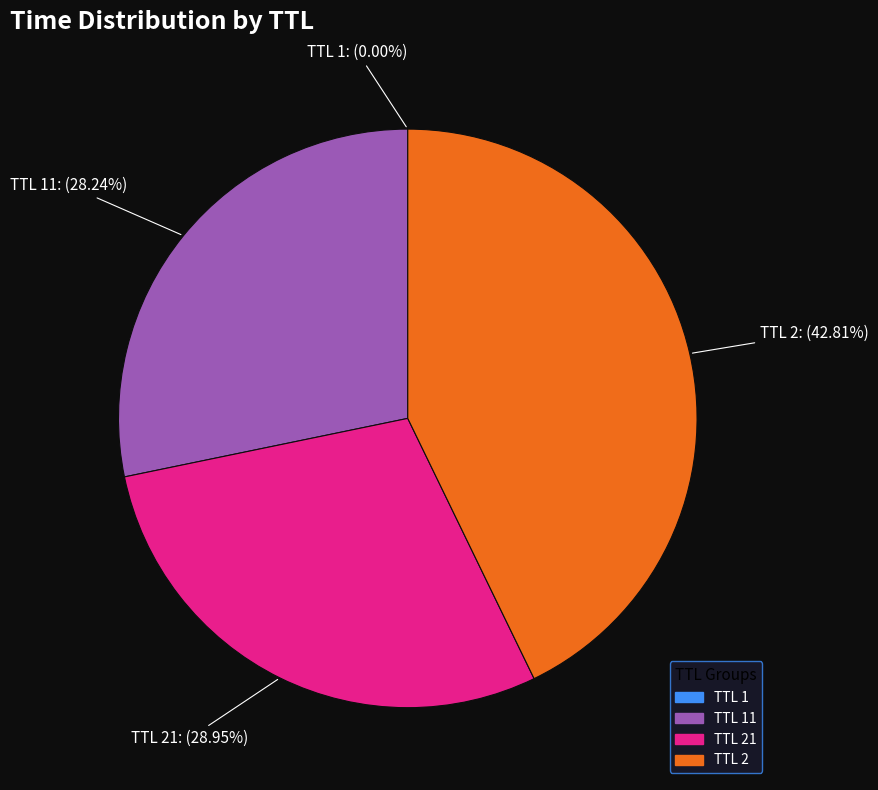

Is there a majority slice in this chart?

No